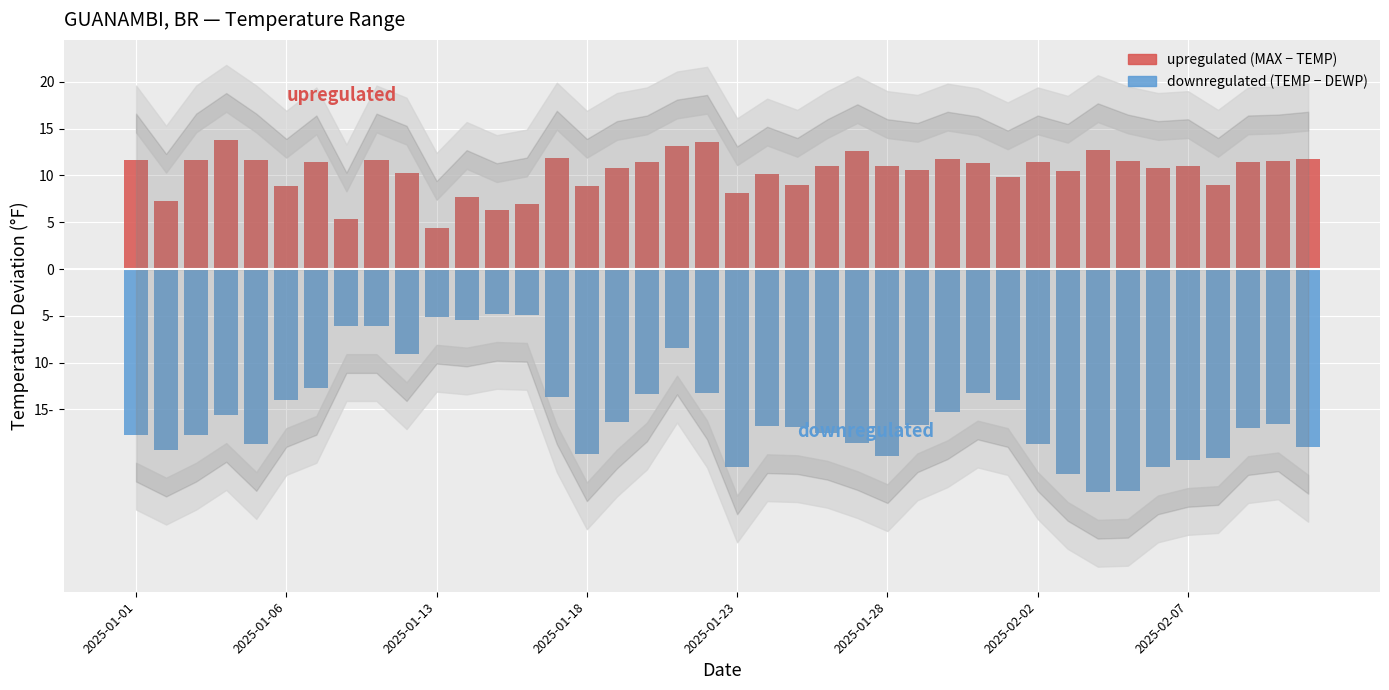

What is the sum of all upregulated (MAX - TEMP) values?

415.4